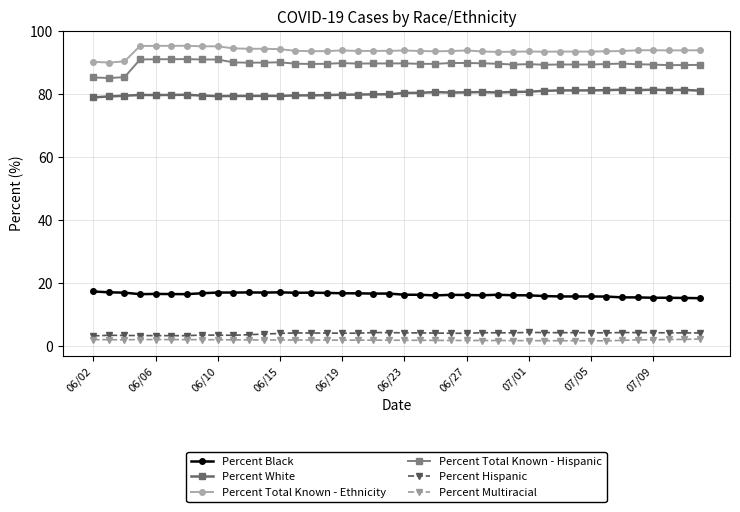

What is the average value of the Percent Total Known - Hispanic series?

89.5